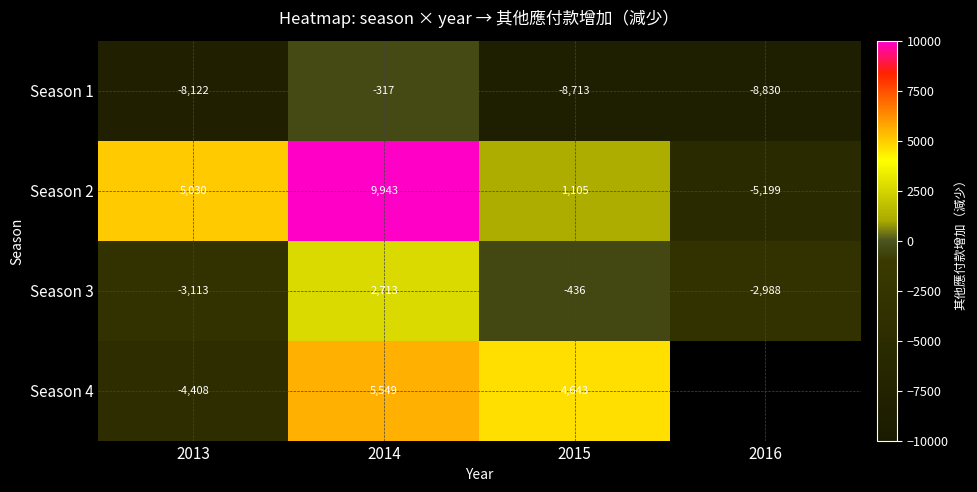

Read the Season 3 value at 2013, to the nearest 50.

-3100